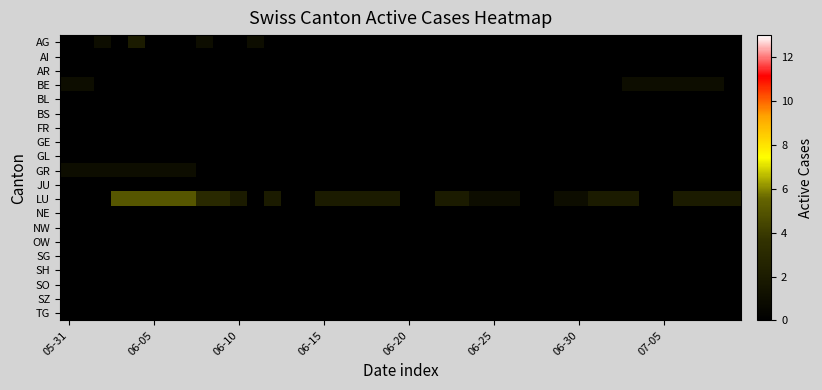

Which series has the largest total across all categories?

LU